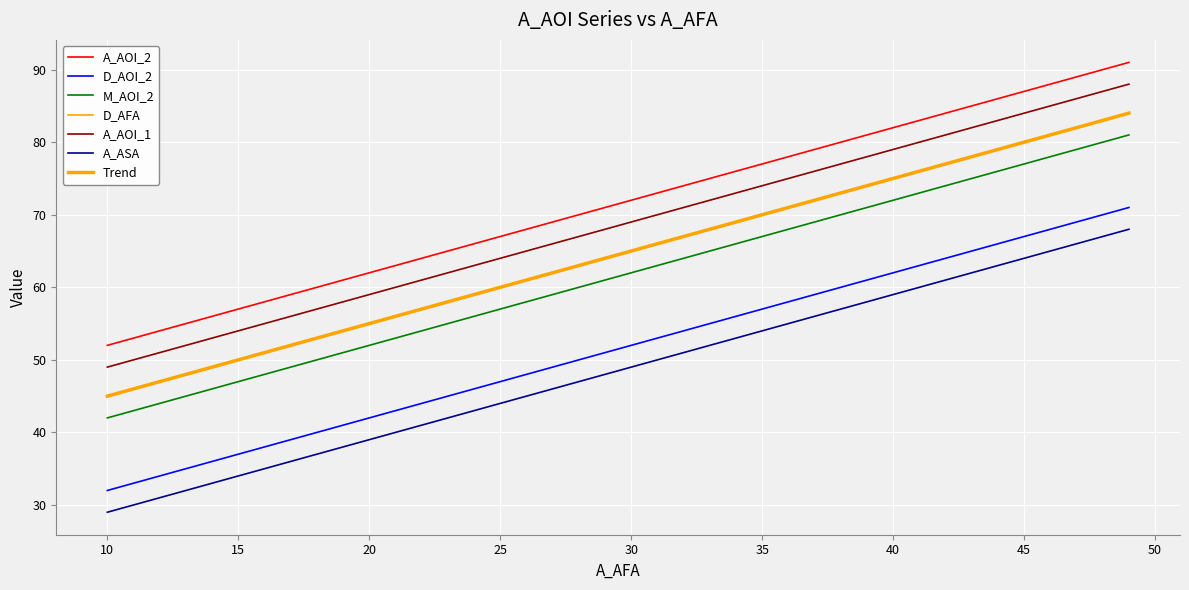

Does the chart display data point markers on the line(s)?

No